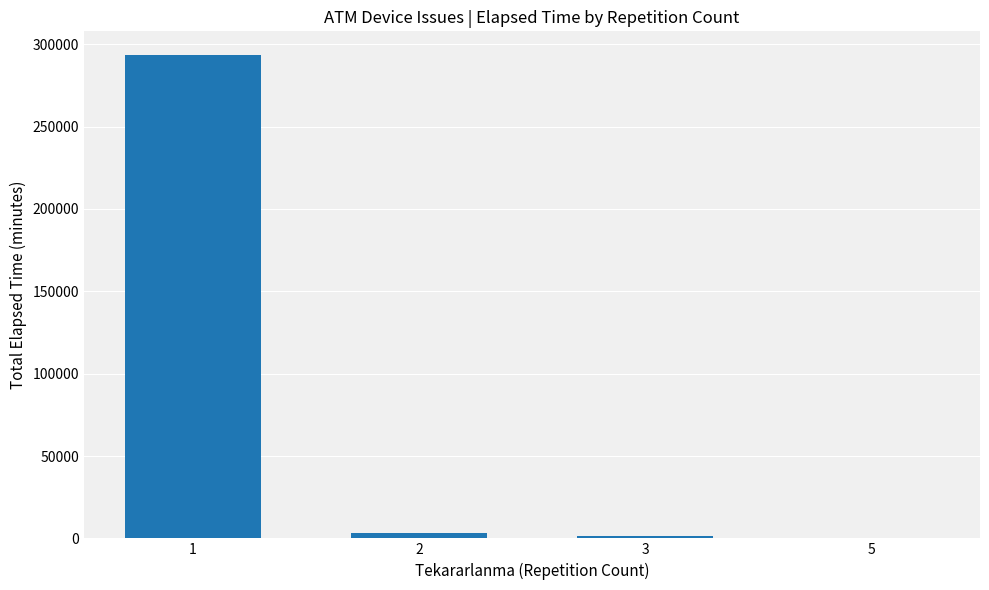

List the labels in order of value, largest first.

1, 2, 3, 5